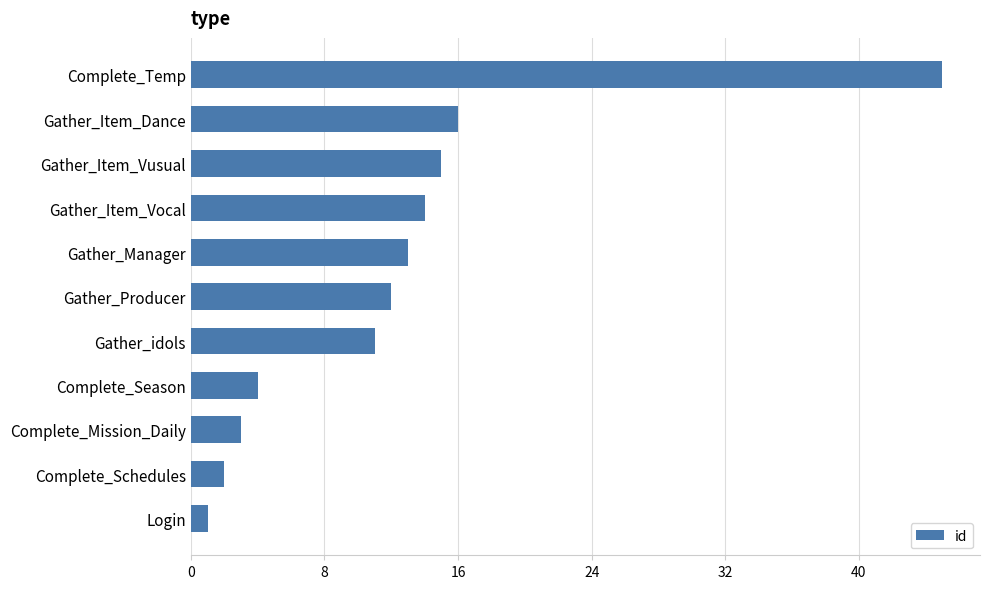

List the labels in order of value, largest first.

Complete_Temp, Gather_Item_Dance, Gather_Item_Vusual, Gather_Item_Vocal, Gather_Manager, Gather_Producer, Gather_idols, Complete_Season, Complete_Mission_Daily, Complete_Schedules, Login